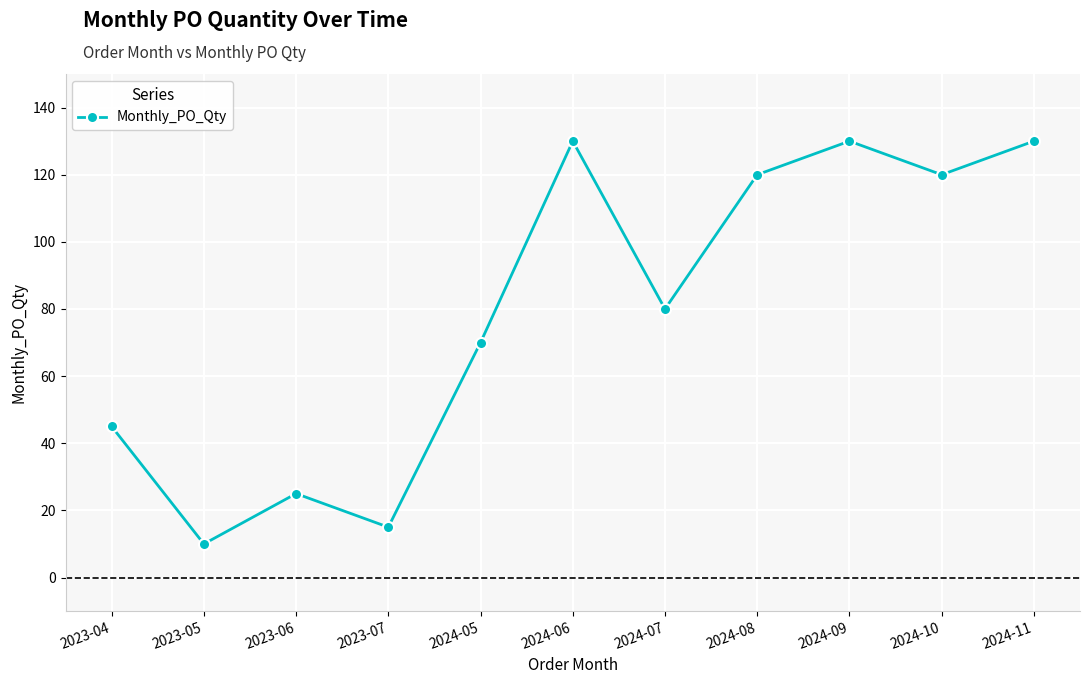

What is the maximum value shown in the chart?

130